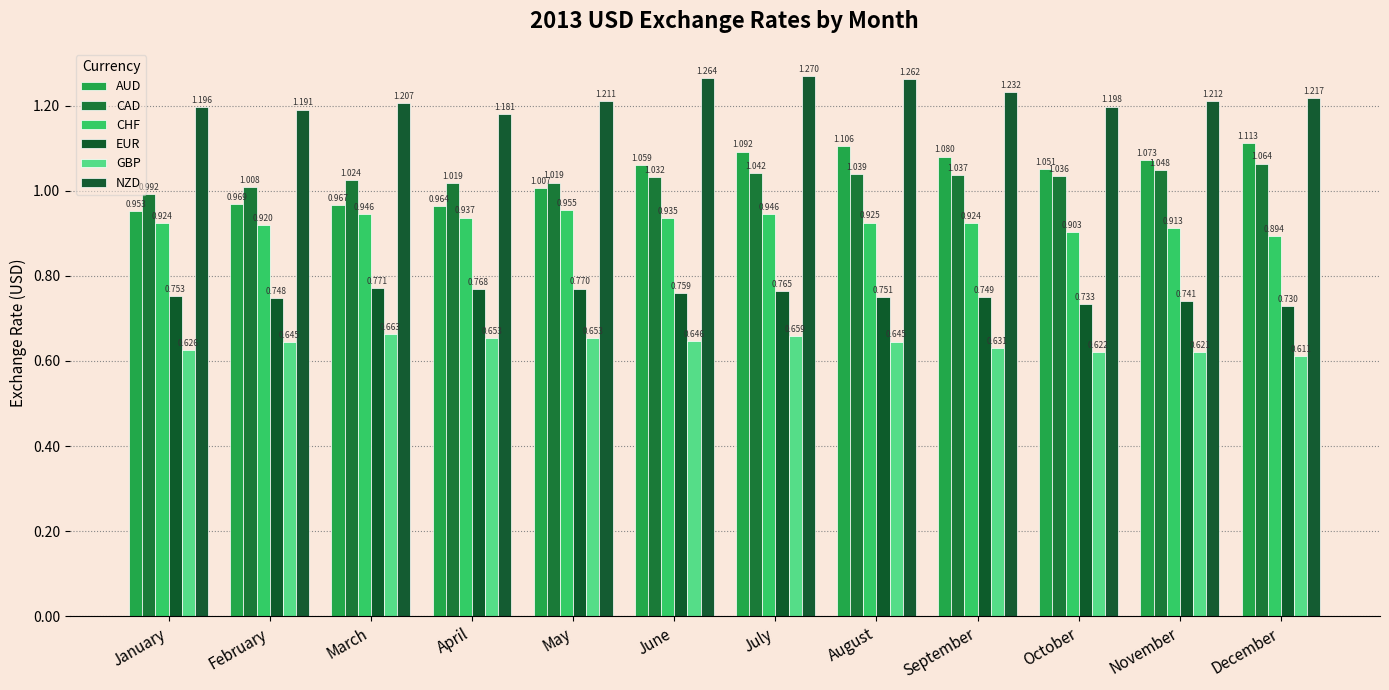

What is the sum of all GBP values?

7.7